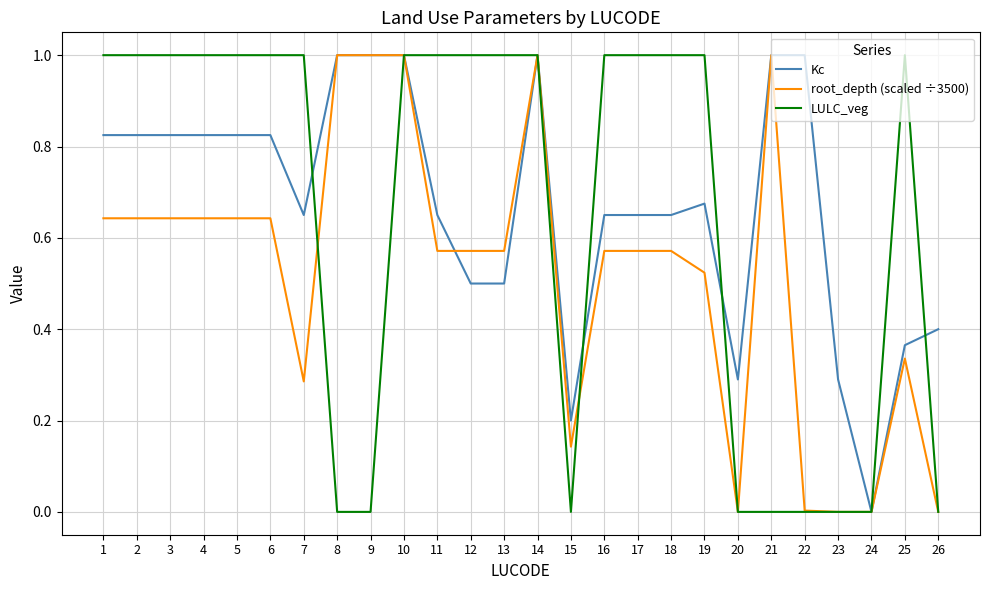

What is the highest value of the Kc series?

1.0